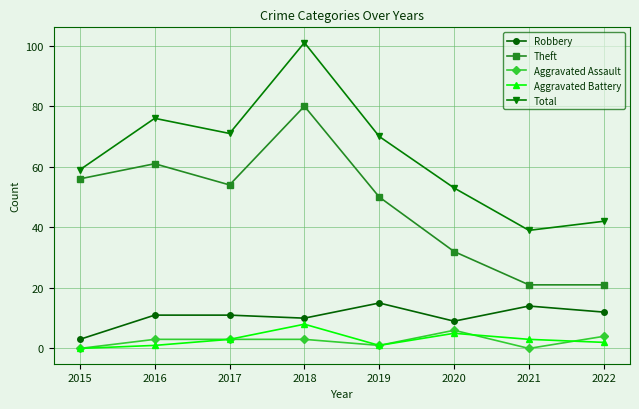

True or false: Robbery and Theft intersect in this chart.

False